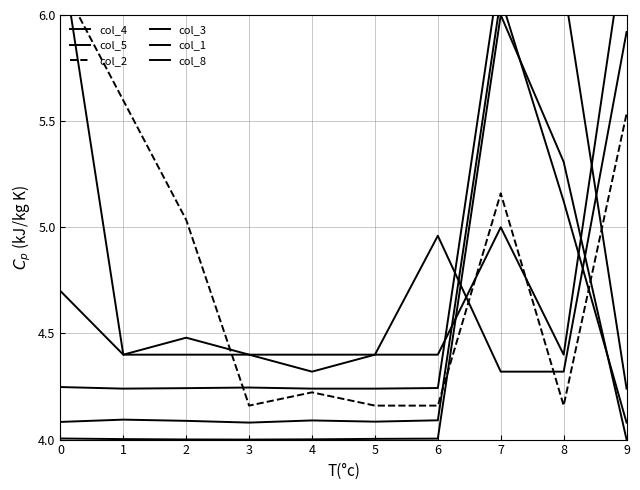

Is the value of col_4 at 0 greater than the value of col_5 at 0?

No